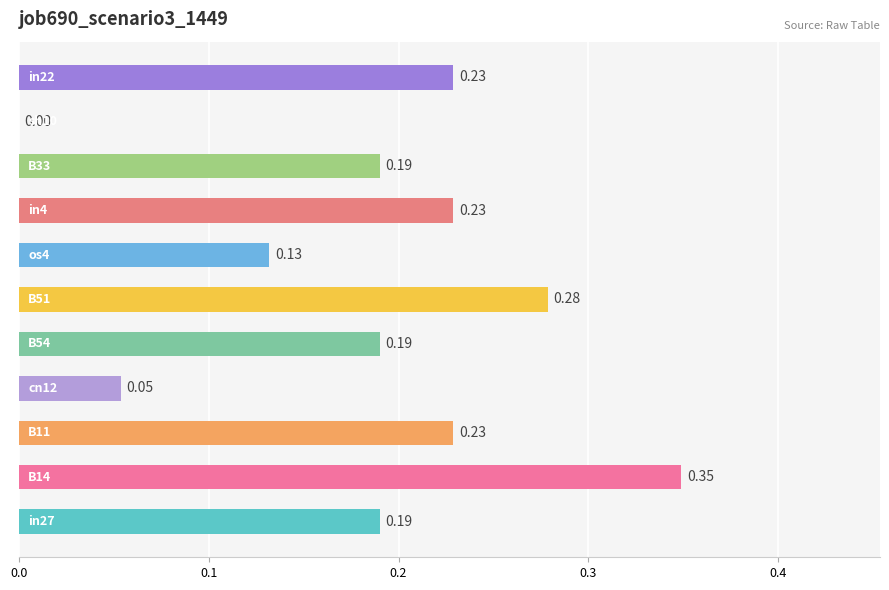

What is the sum of all values?

2.1